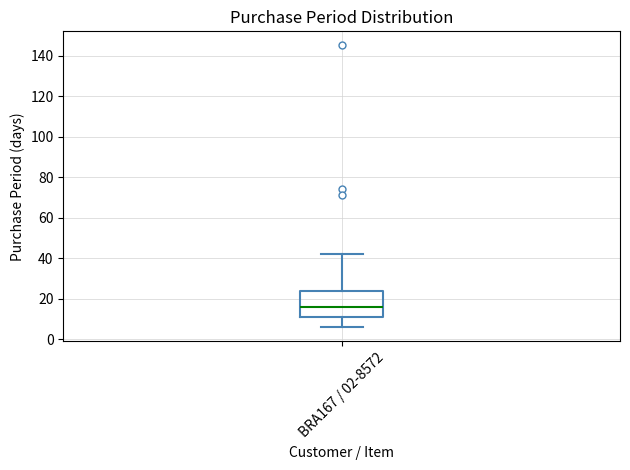

Transcribe this box plot: give where the median line is, the range the box spans, and where the two whiskers end, as read against the y-axis. The values are not printed on the chart, so give them approximately, as read against the axis.

median 16, box 12 to 24, whiskers 6 to 42